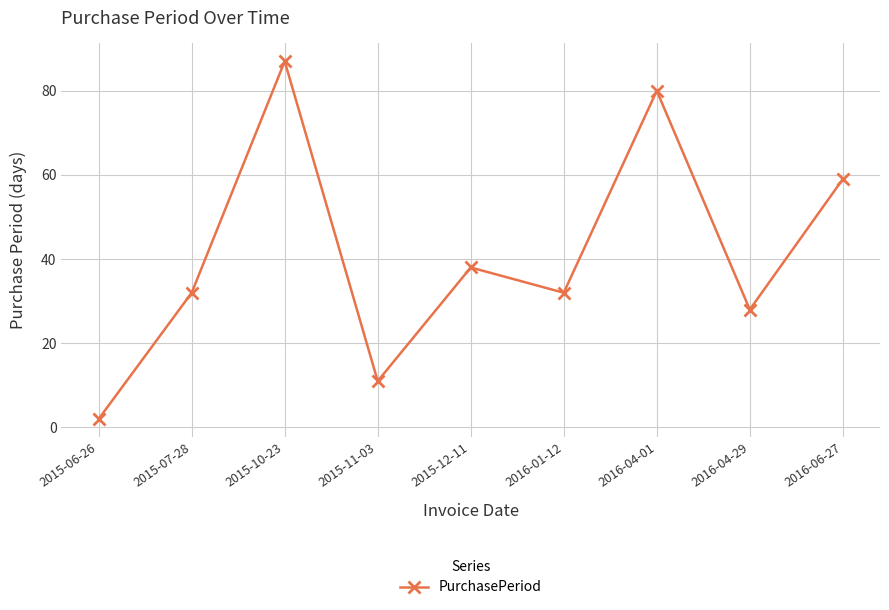

What is the approximate value at 2016-04-01?

80